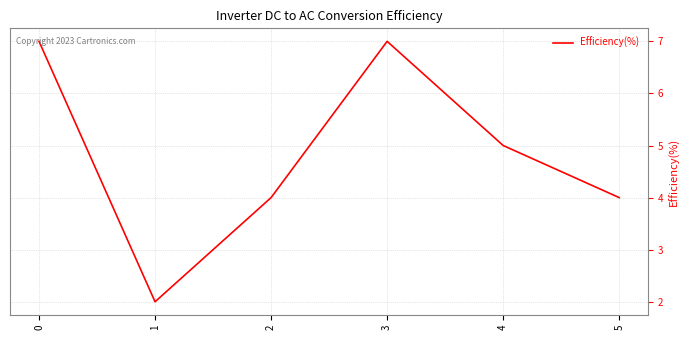

Approximately how many times larger is the value at 0 compared to 4?

1.4